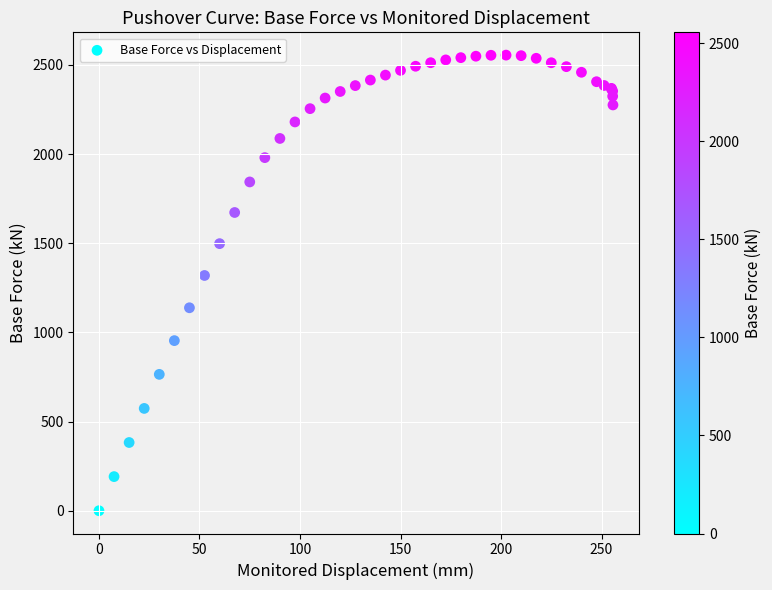

What Y value in the scatter plot is closest to 1277?

1319.1